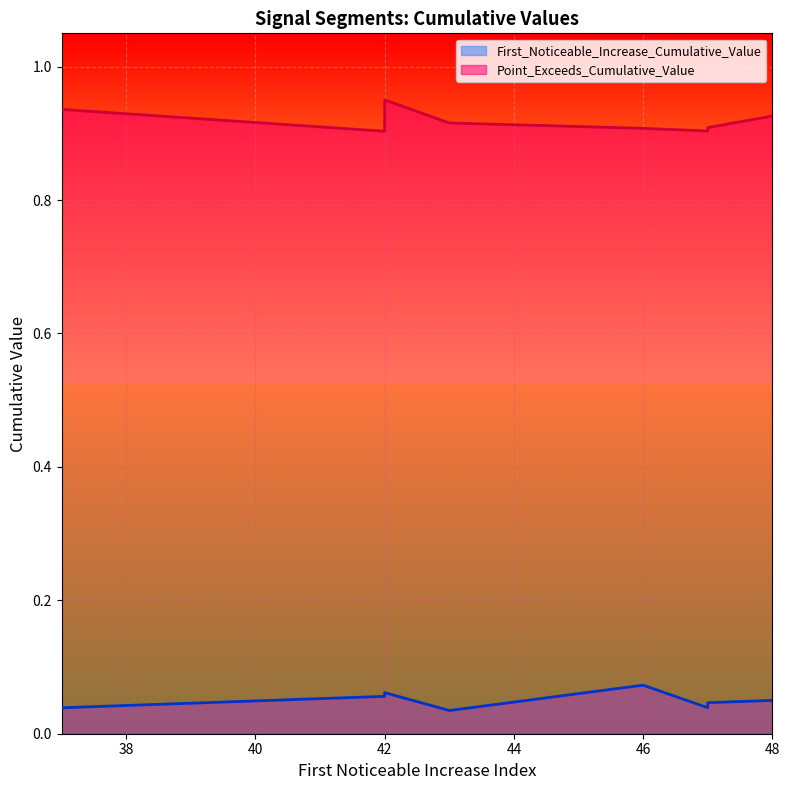

What is the difference between the highest and lowest values at 42?

0.8